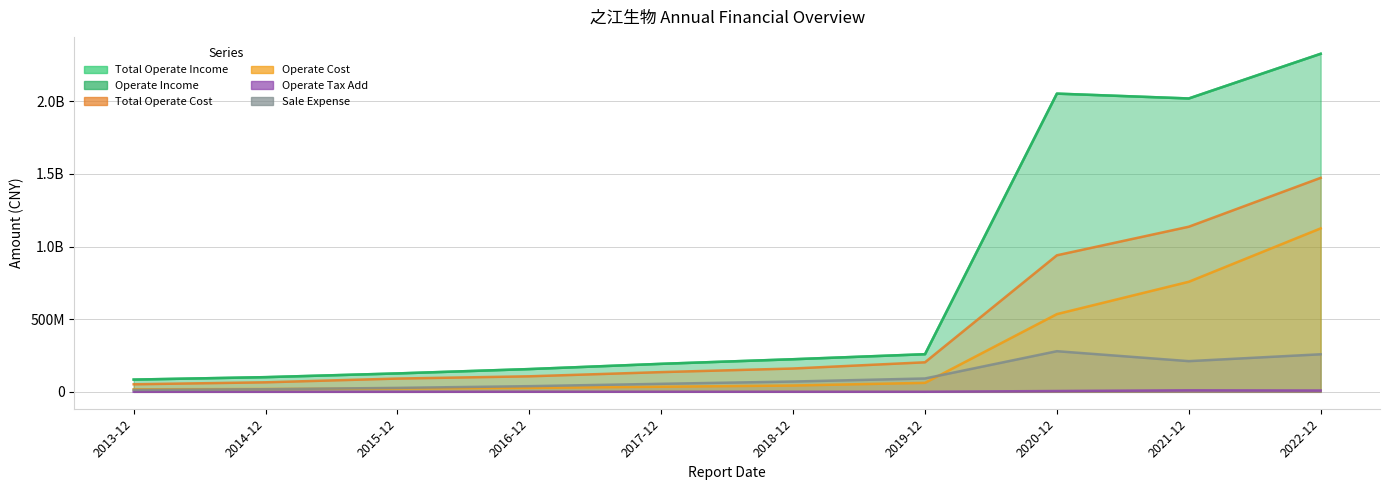

Reading right to left, list all the values displayed in this chart.

TOTAL_OPERATE_INCOME: 2326255117.2	2018829748.8	2052141874.4	258872522.2	224350624.0	192709557.8	156641536.6	126679647.7	101035766.0	84271693.5
OPERATE_INCOME: 2326255117.2	2018829748.8	2052141874.4	258872522.2	224350624.0	192709557.8	156641536.6	126679647.7	101035766.0	84271693.5
TOTAL_OPERATE_COST: 1472611375.9	1136261102.9	939605539.6	203341537.2	160569840.6	135805644.4	106914001.7	91364424.5	65615838.9	52001636.1
OPERATE_COST: 1124857757.4	757413016.6	534908955.4	61815890.4	43456887.2	35107986.1	27400971.2	23156184.1	19522420.5	17434273.8
OPERATE_TAX_ADD: 9066808.5	10461729.8	5659300.1	502346.7	535774.7	618577.0	733667.4	254809.1	303857.7	332069.8
SALE_EXPENSE: 258482587.9	211247736.2	279665817.7	91937285.8	70881072.4	55263894.2	39039862.4	27217234.0	17949165.4	13152009.3